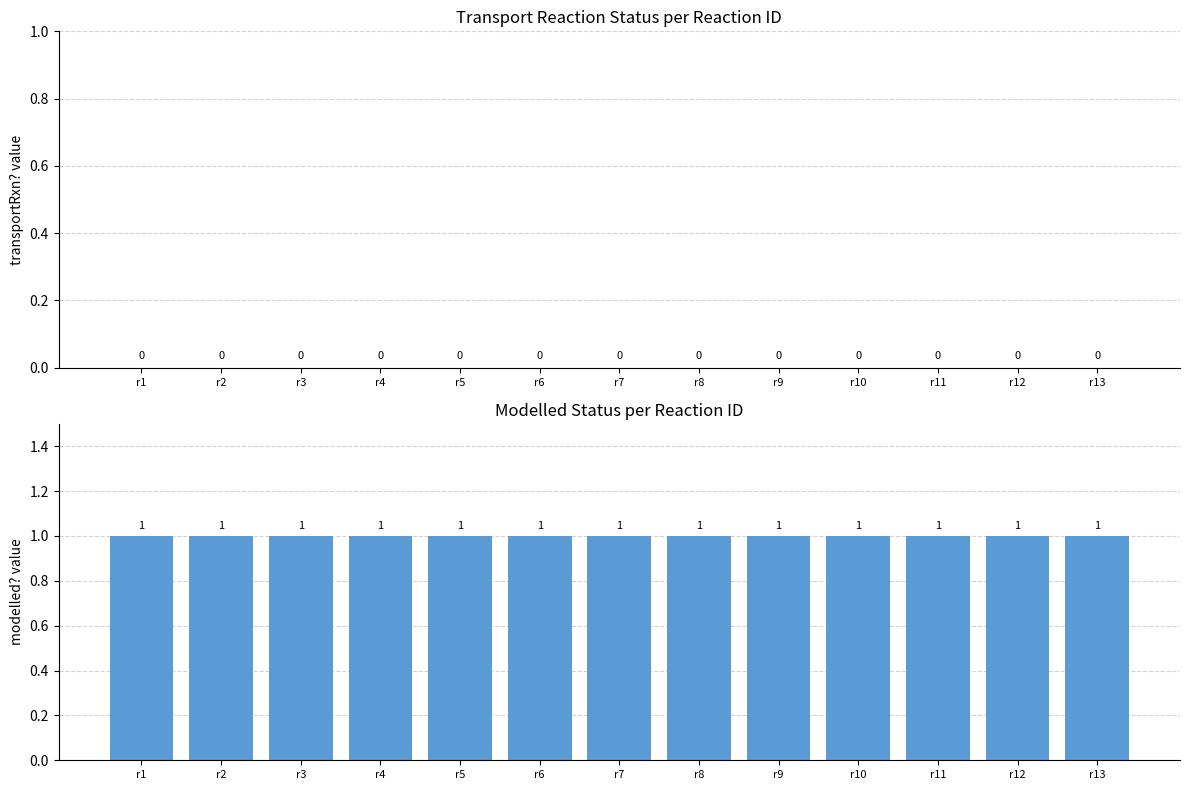

What are all the series names shown in the legend?

transportRxn?, modelled?